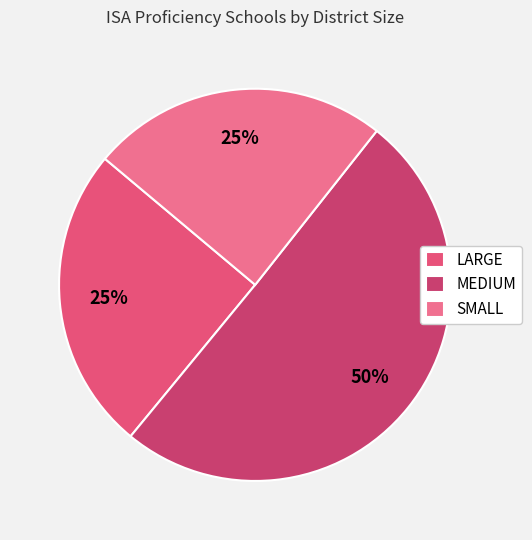

Count the number of slices in the pie.

3